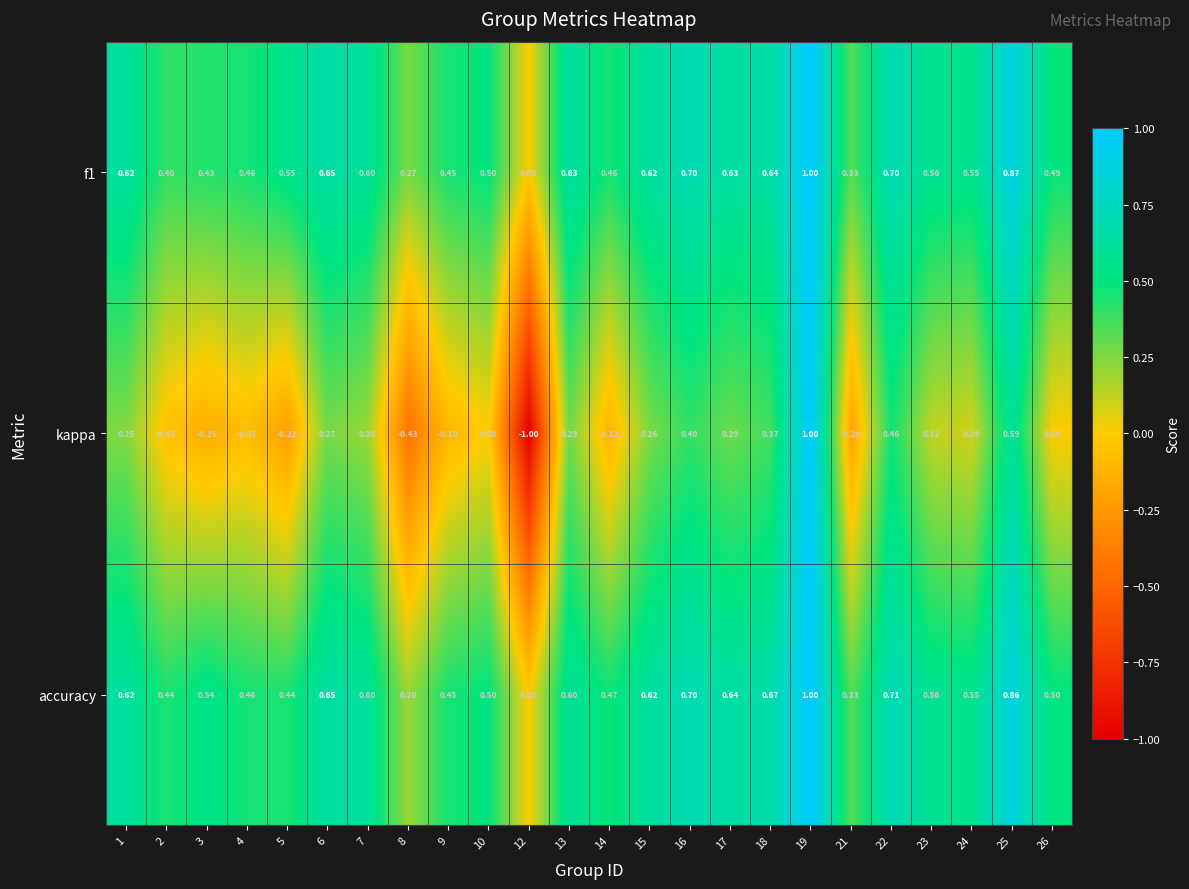

Which series has the largest range (max minus min)?

kappa